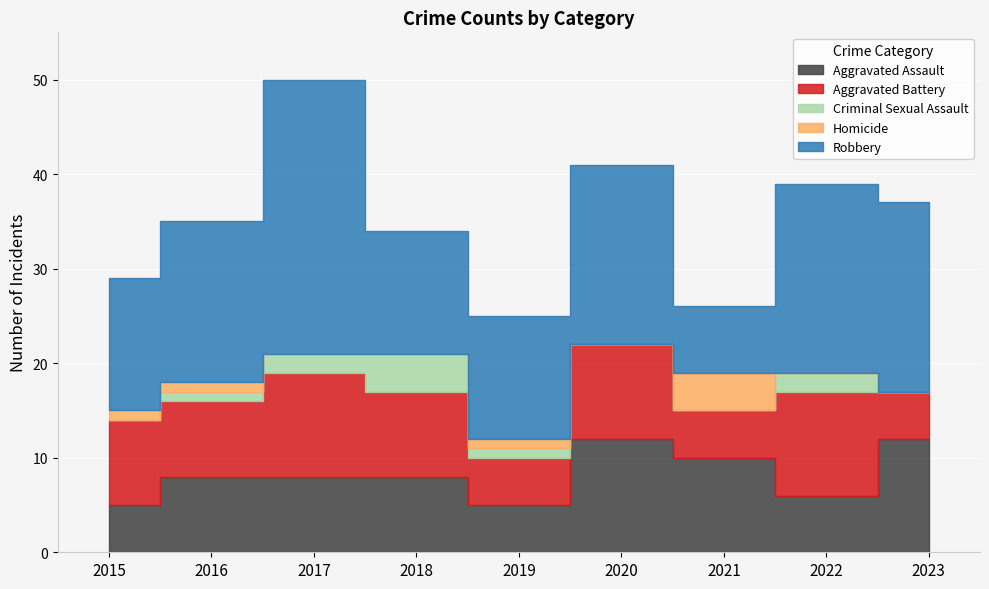

Where is Aggravated Battery nearest to the value 8?

2016